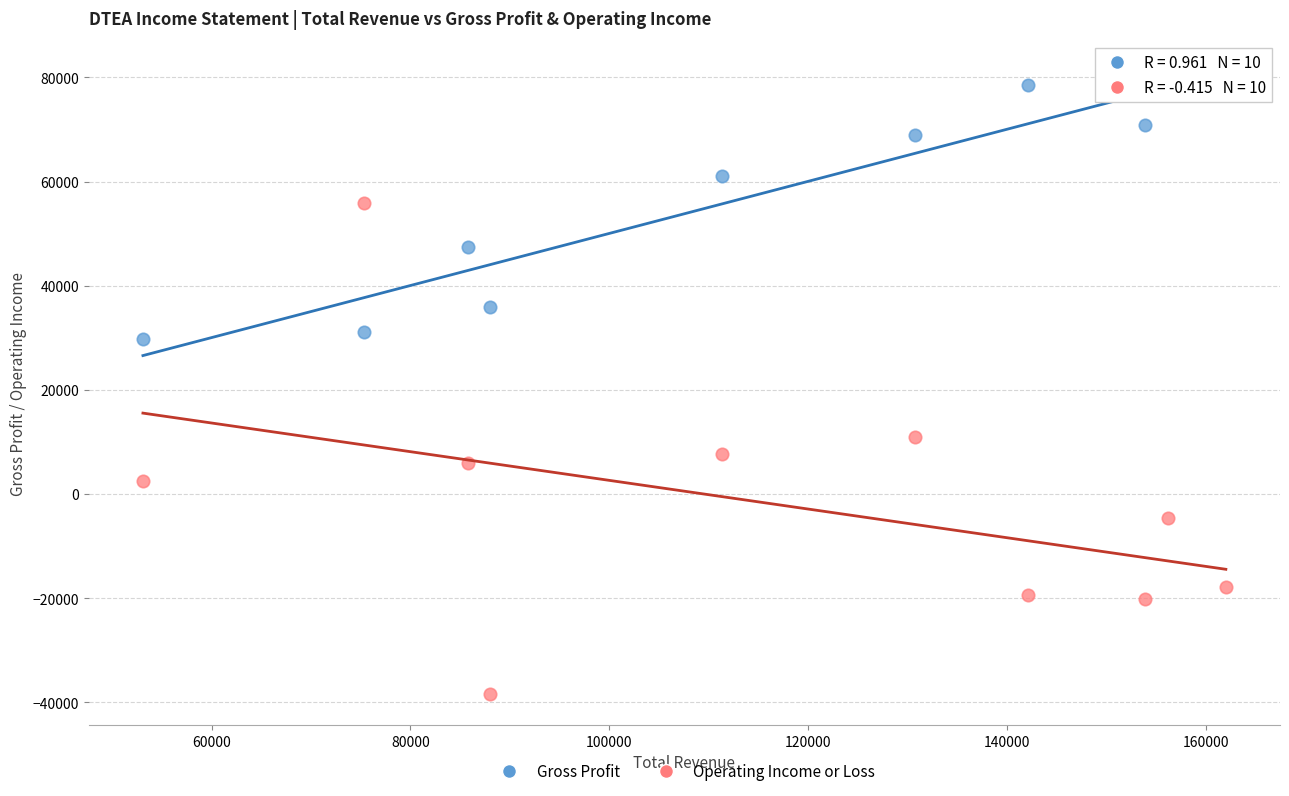

What are all the series names shown in the legend?

Gross Profit, Operating Income or Loss